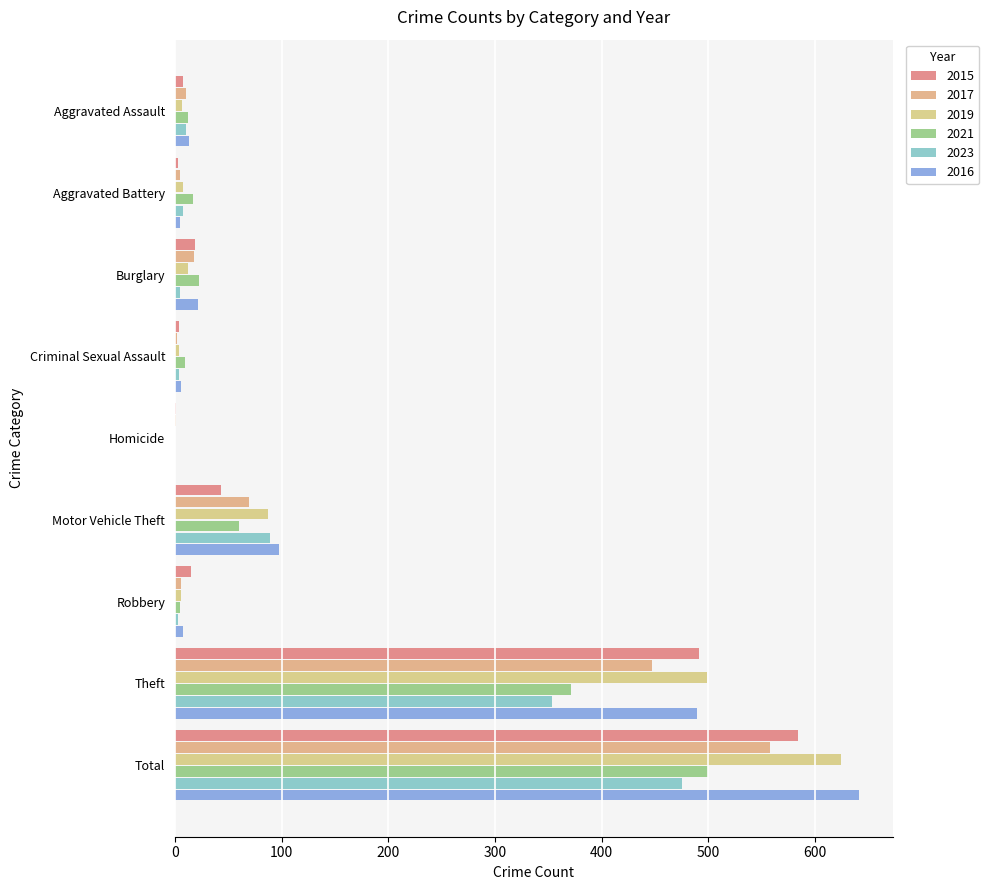

Reading right to left, transcribe all the data shown in this chart.

2015: Total=584	Theft=491	Robbery=15	Motor Vehicle Theft=43	Homicide=1	Criminal Sexual Assault=4	Burglary=19	Aggravated Battery=3	Aggravated Assault=8
2017: Total=558	Theft=447	Robbery=6	Motor Vehicle Theft=69	Homicide=1	Criminal Sexual Assault=2	Burglary=18	Aggravated Battery=5	Aggravated Assault=10
2019: Total=624	Theft=499	Robbery=6	Motor Vehicle Theft=87	Homicide=0	Criminal Sexual Assault=4	Burglary=12	Aggravated Battery=8	Aggravated Assault=7
2021: Total=500	Theft=371	Robbery=5	Motor Vehicle Theft=60	Homicide=0	Criminal Sexual Assault=9	Burglary=23	Aggravated Battery=17	Aggravated Assault=12
2023: Total=475	Theft=353	Robbery=3	Motor Vehicle Theft=89	Homicide=0	Criminal Sexual Assault=4	Burglary=5	Aggravated Battery=8	Aggravated Assault=10
2016: Total=641	Theft=489	Robbery=8	Motor Vehicle Theft=98	Homicide=0	Criminal Sexual Assault=6	Burglary=22	Aggravated Battery=5	Aggravated Assault=13